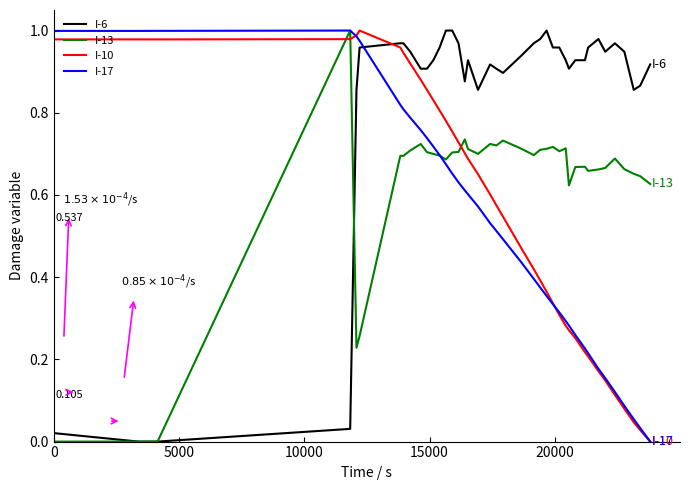

True or false: I-10 and I-13 intersect in this chart.

True